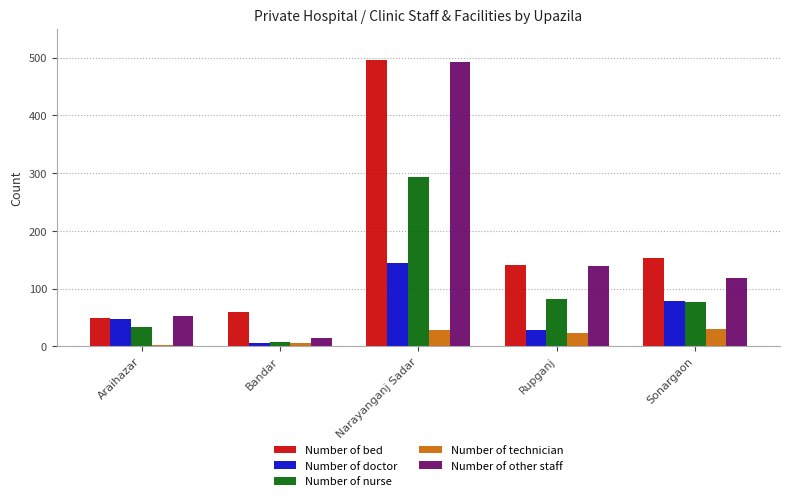

Where is Number of doctor nearest to the value 75?

Sonargaon